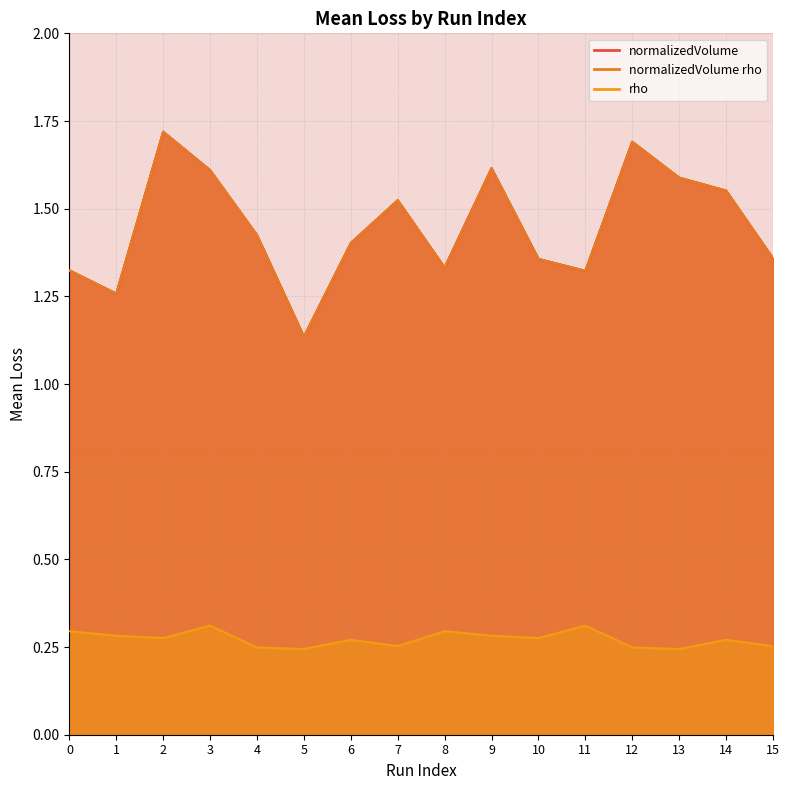

What is the difference between the second highest and minimum values in the normalizedVolume rho series?

0.6